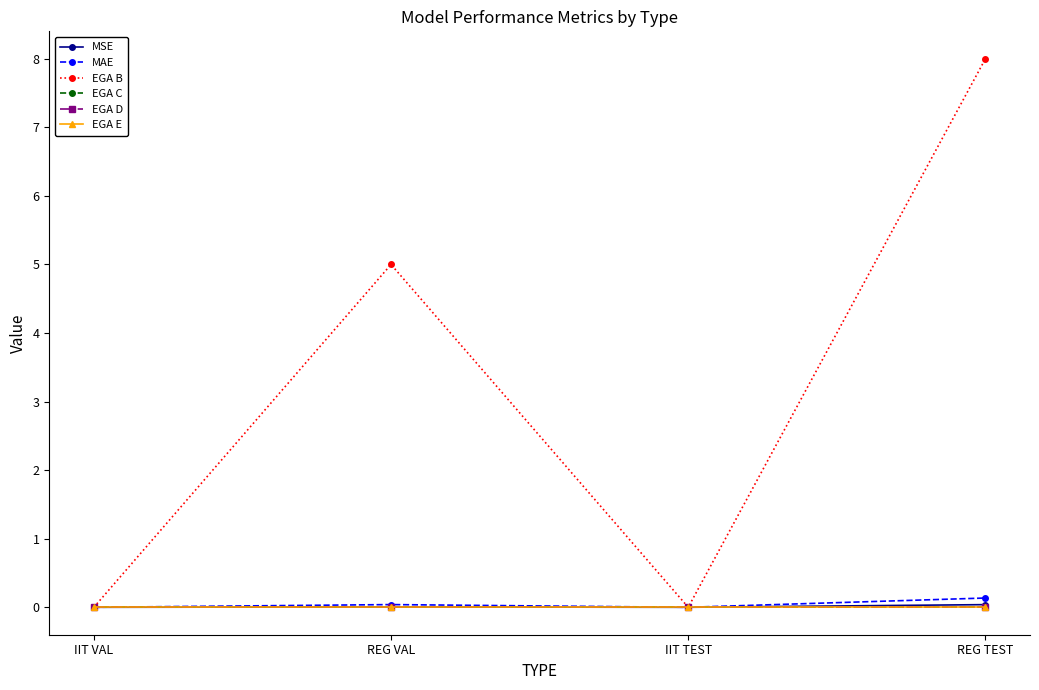

In MSE, how many points are higher than both neighbors (excluding endpoints)?

1